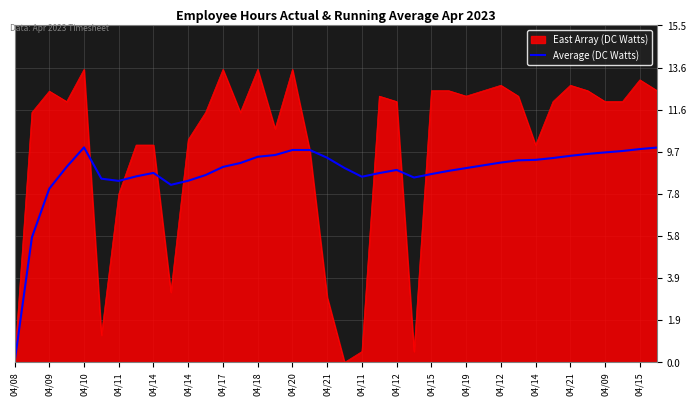

Which series has the widest spread of values?

East Array (DC Watts)